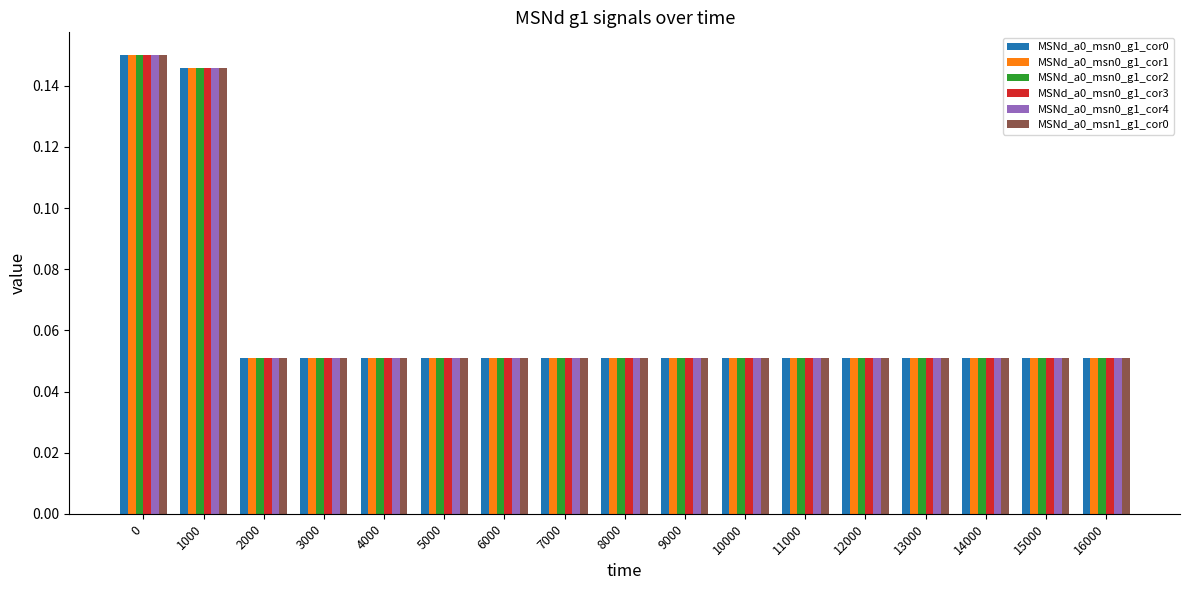

At how many categories does at least one series exceed 0?

17